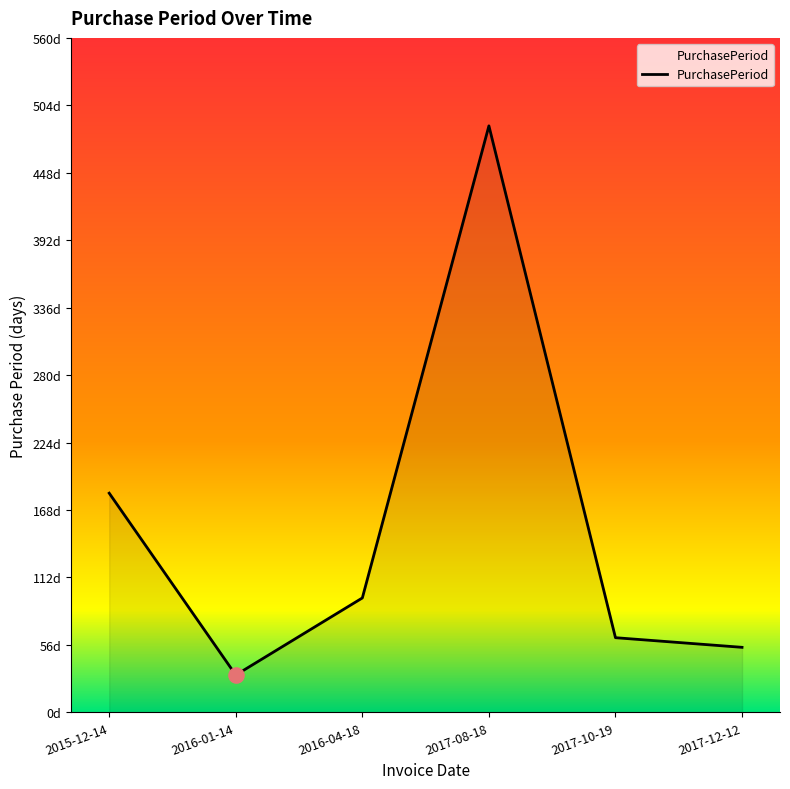

Between 2016-01-14 and 2017-10-19, which is larger?

2017-10-19